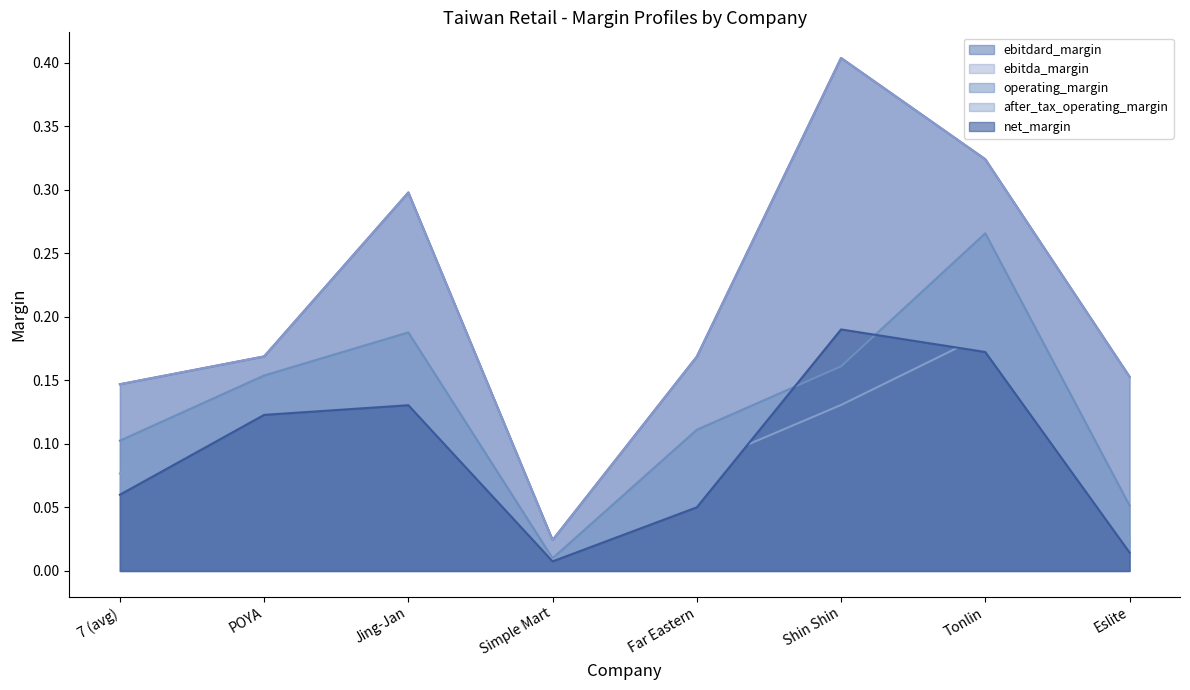

In operating_margin, how many points are higher than both neighbors (excluding endpoints)?

2